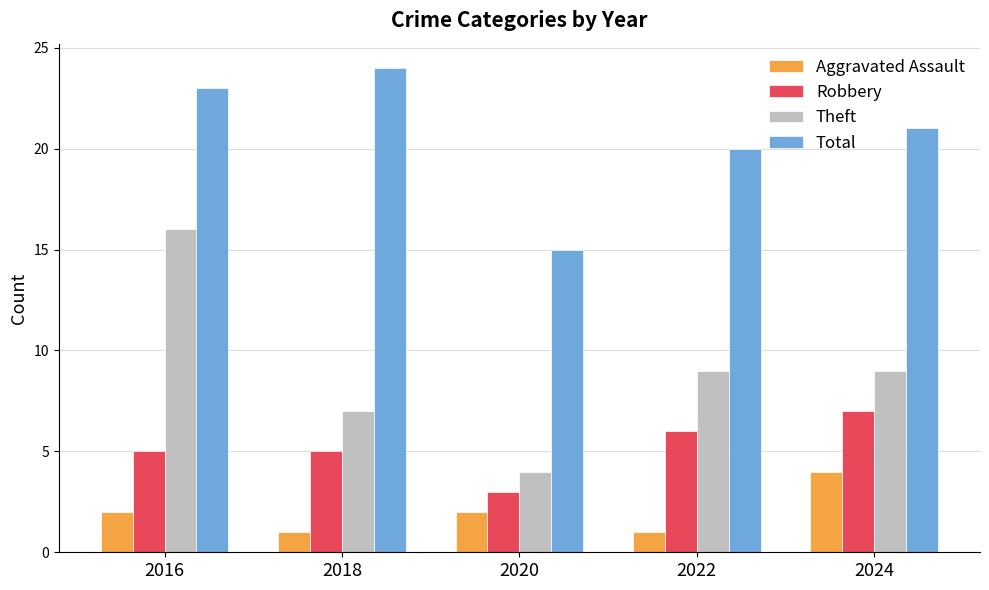

Is the value of Total at 2024 greater than the value of Aggravated Assault at 2022?

Yes